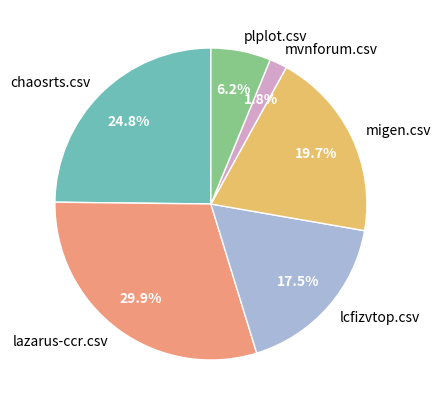

Which has a higher value, lcfizvtop.csv or chaosrts.csv?

chaosrts.csv